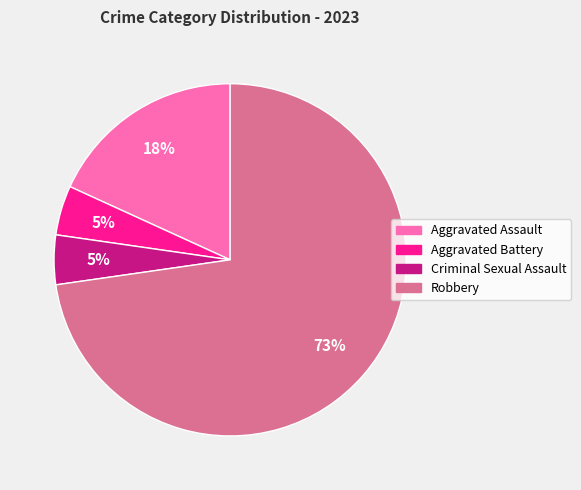

Combined, do Aggravated Battery and Aggravated Assault account for over 50%?

No